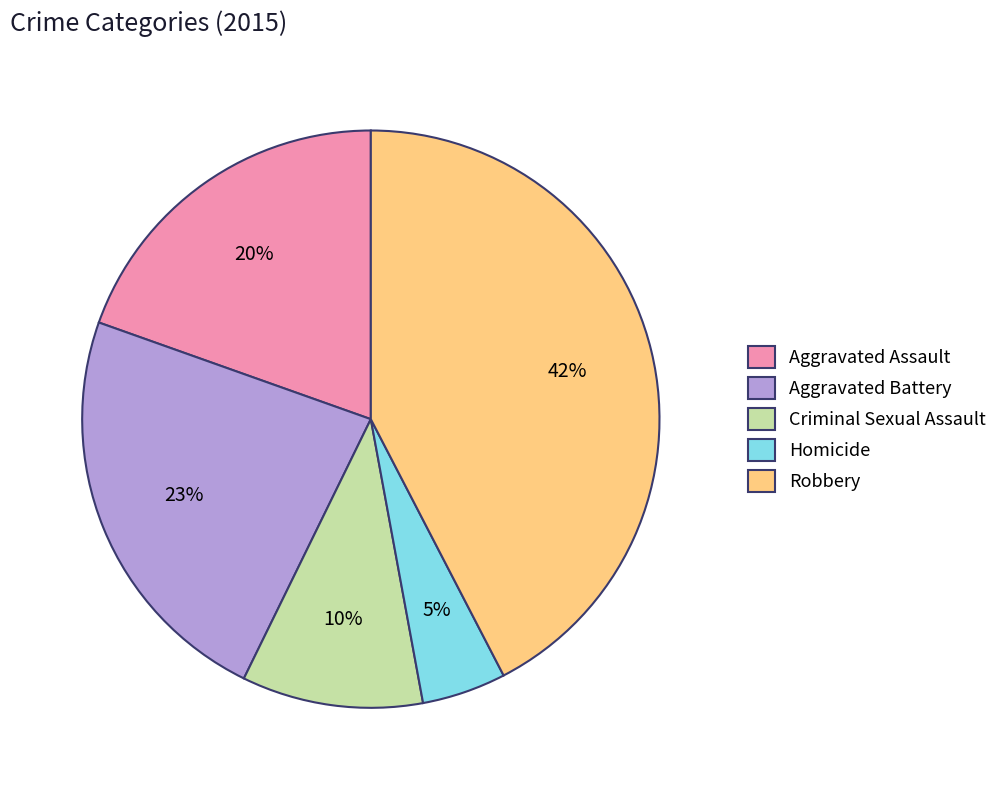

What is the smallest slice in the pie chart?

Homicide